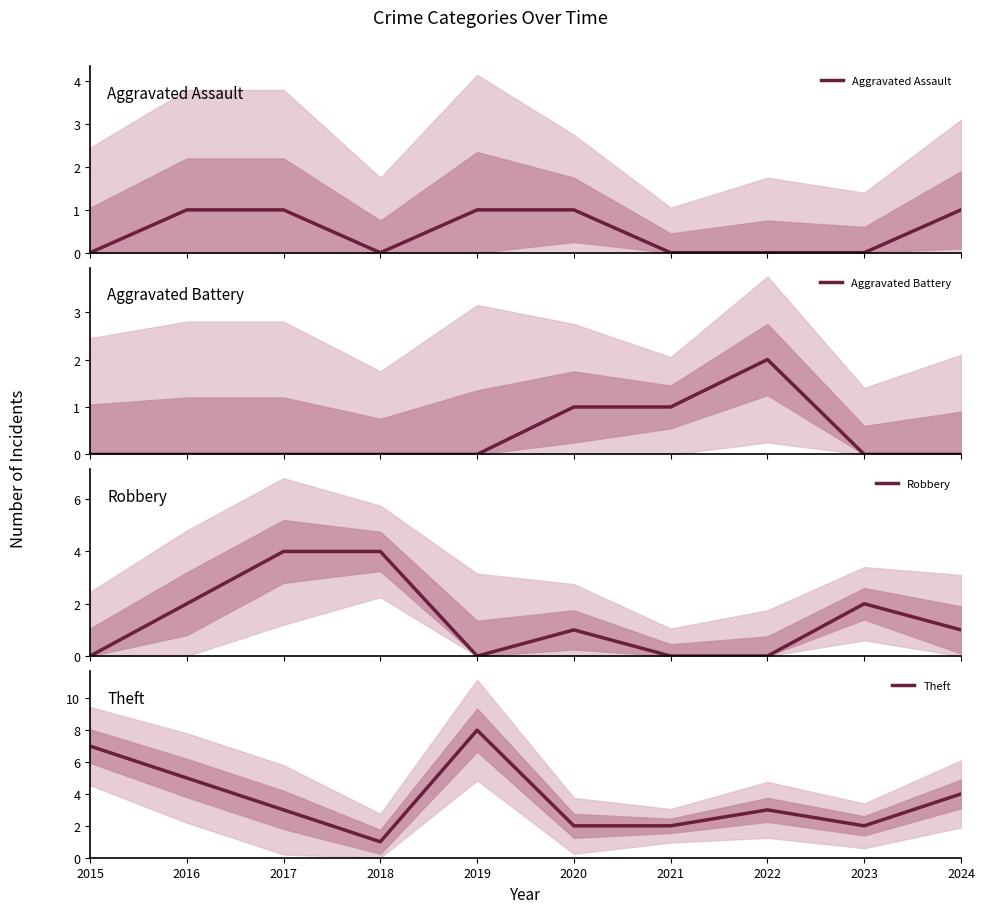

Rank the series by their maximum value, from lowest to highest.

Aggravated Assault, Aggravated Battery, Robbery, Theft